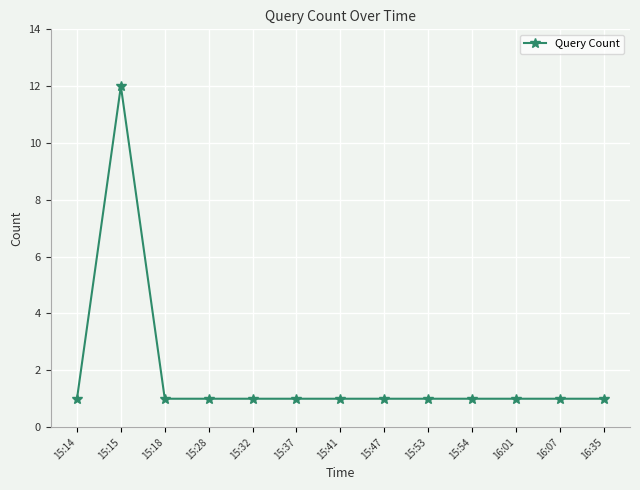

What position from the right is 15:32?

9